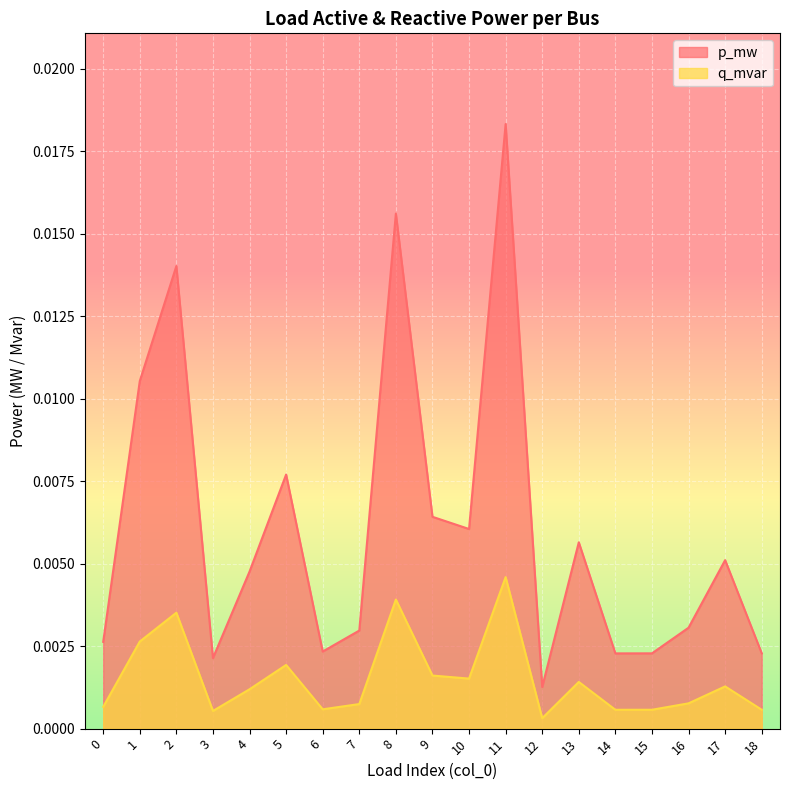

True or false: q_mvar and p_mw intersect in this chart.

False